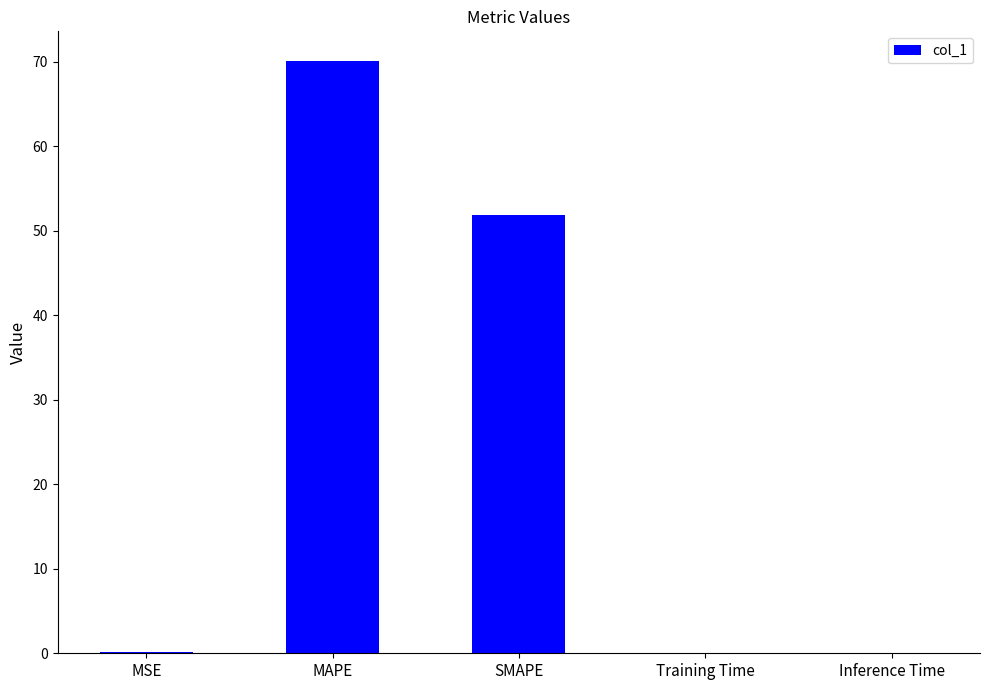

What is the sum of the values at SMAPE and MAPE?

122.0